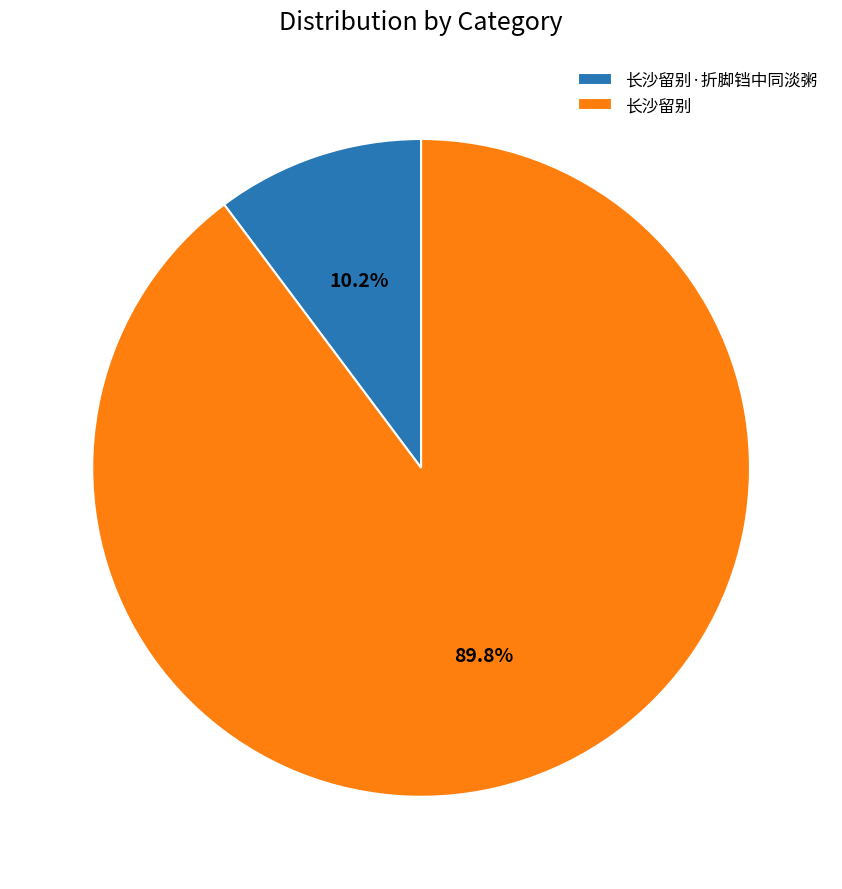

Does any single category account for the majority?

Yes